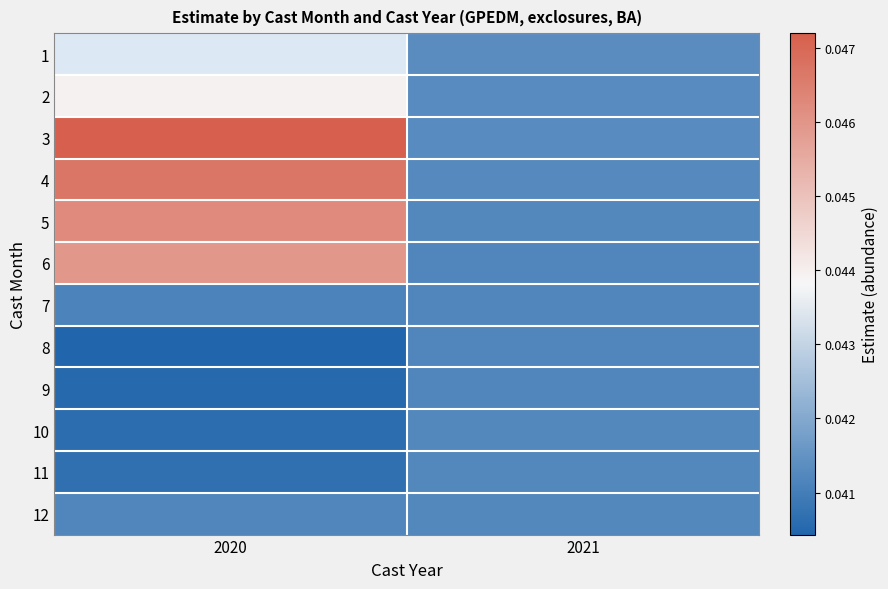

Which category has the lowest value in the 3 series?

2021